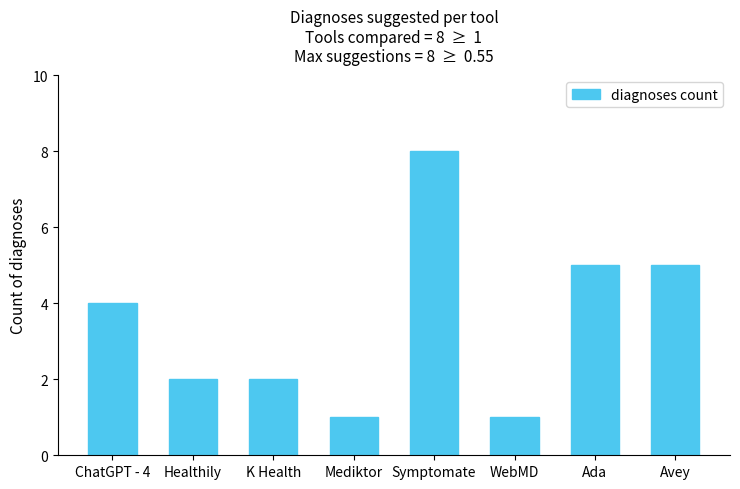

How many values are below 4?

4